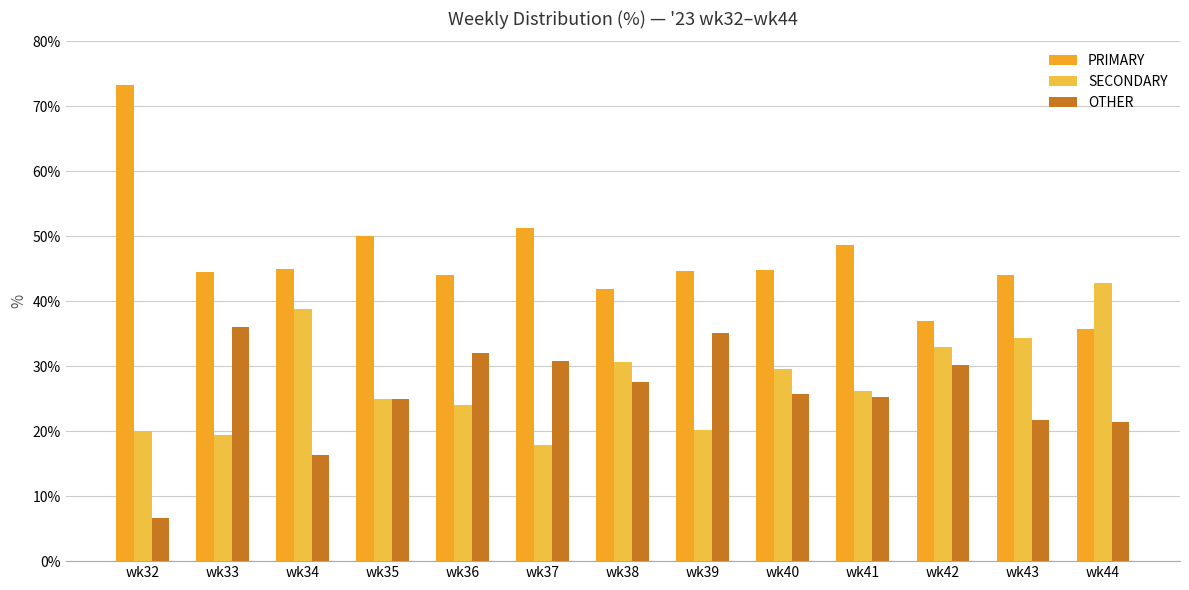

What is the spread (max minus min) of values at wk43?

22.4